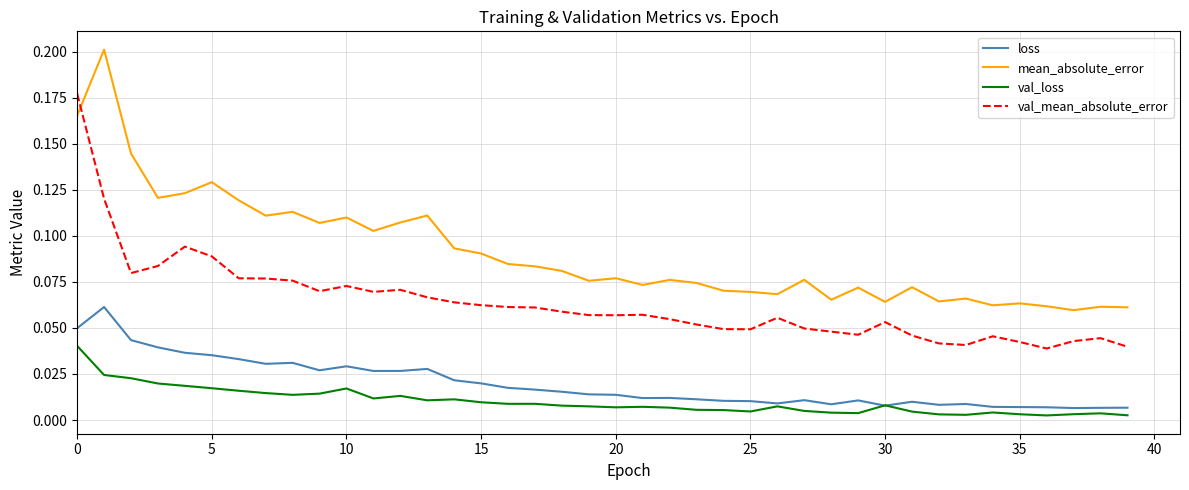

True or false: val_loss and val_mean_absolute_error cross at least once.

False